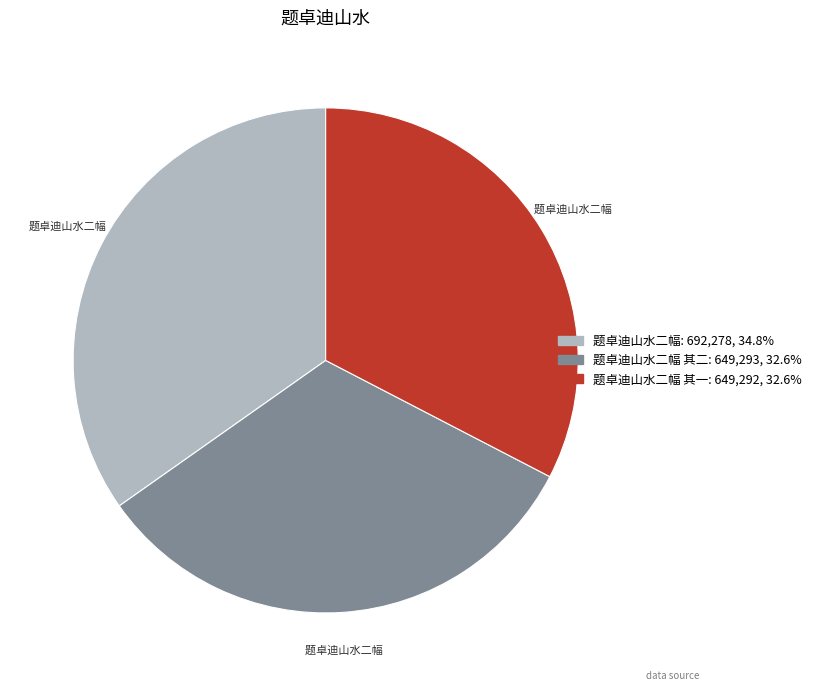

Does any single category account for the majority?

No